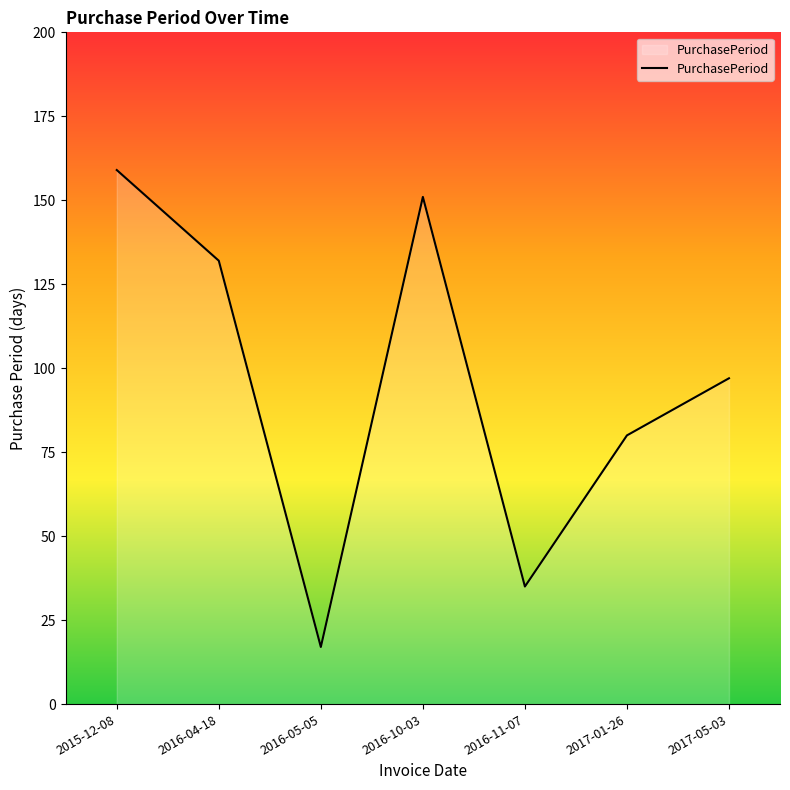

What position from the left is 2016-10-03?

4